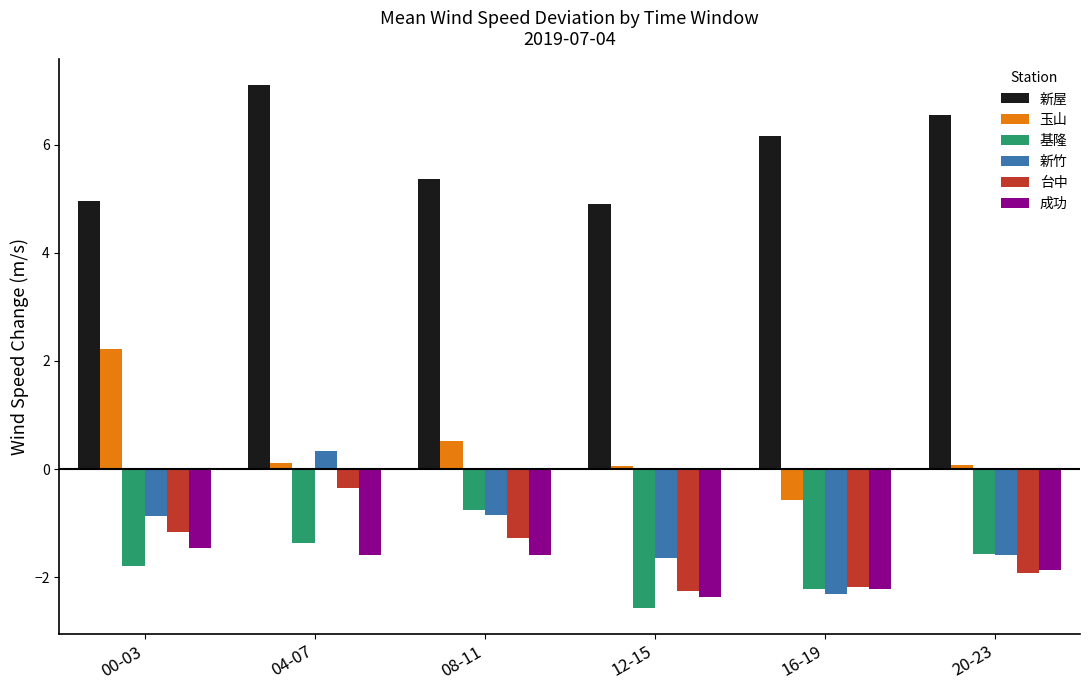

What is the value of the 新竹 bar at the 3rd from the left?

-0.8